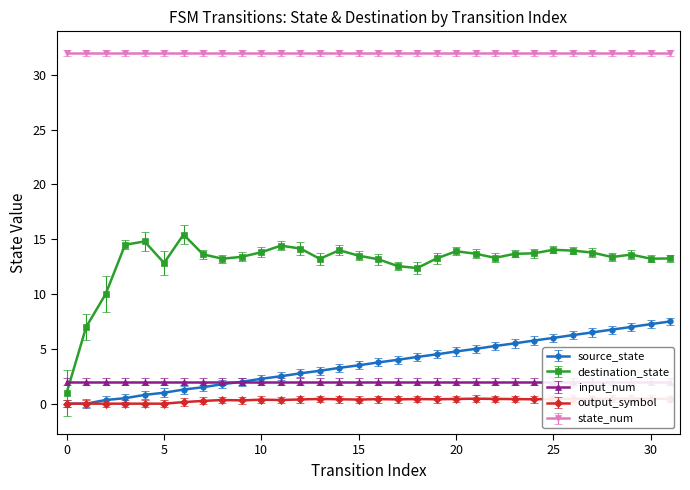

True or false: destination_state and source_state cross at least once.

False